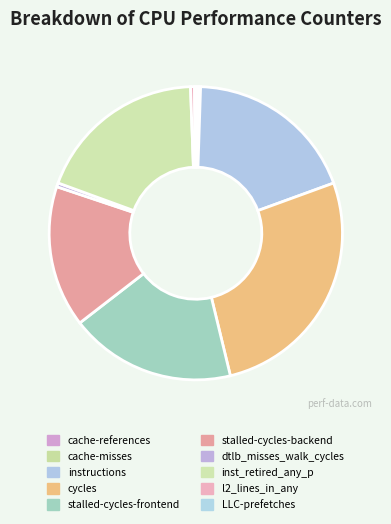

True or false: stalled-cycles-backend accounts for 16% of the total.

True